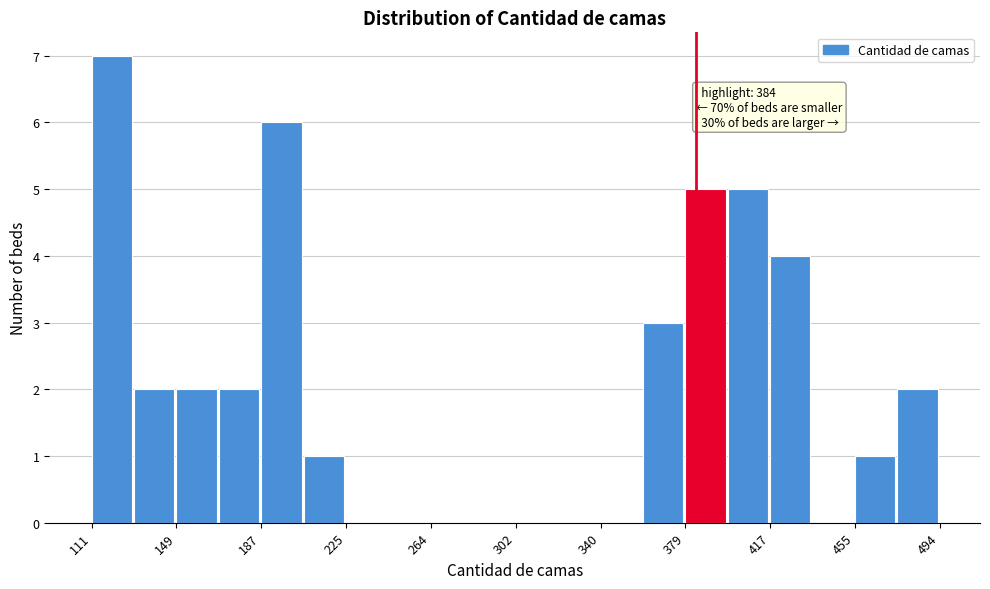

Read against the x-axis, roughly where is the centre of the tallest bar?

120